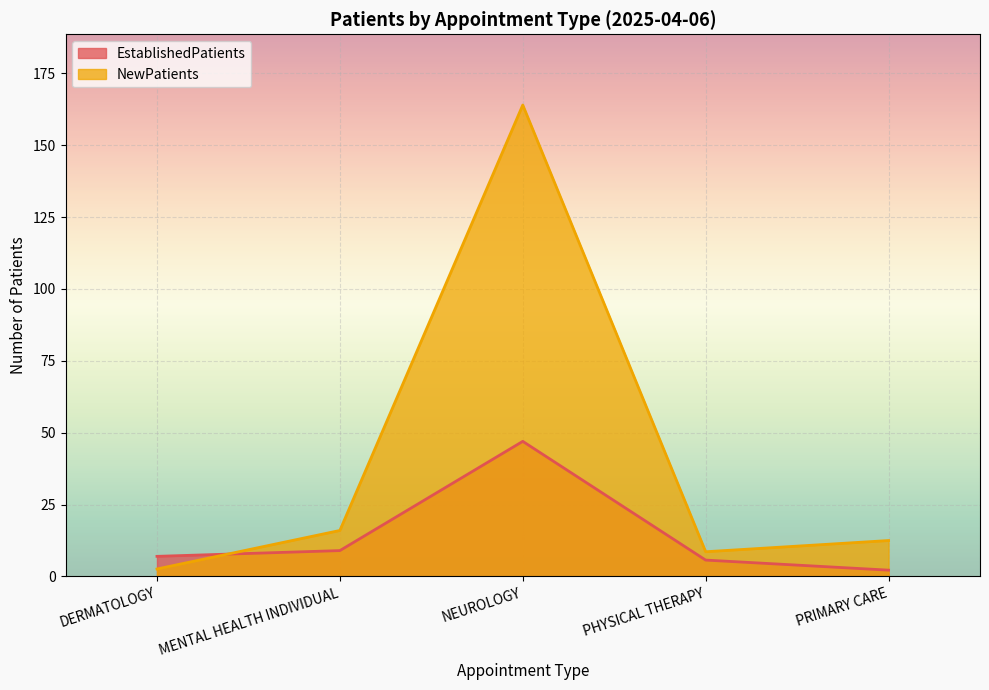

True or false: NewPatients has a value of 5.1 at MENTAL HEALTH INDIVIDUAL.

False